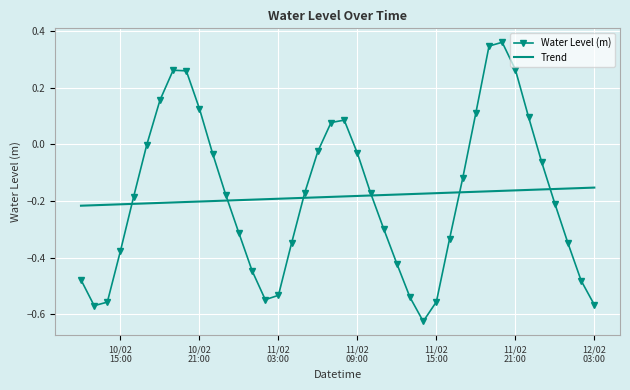

List the series in order of their peak value, lowest first.

Trend, Water Level (m)